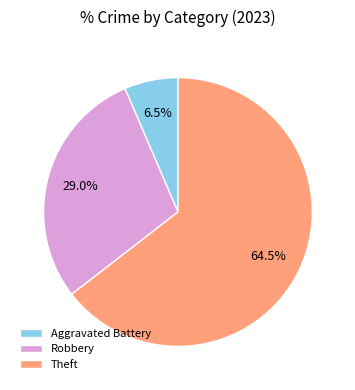

To the nearest percent, what is the difference between the largest and smallest slice percentages?

58%